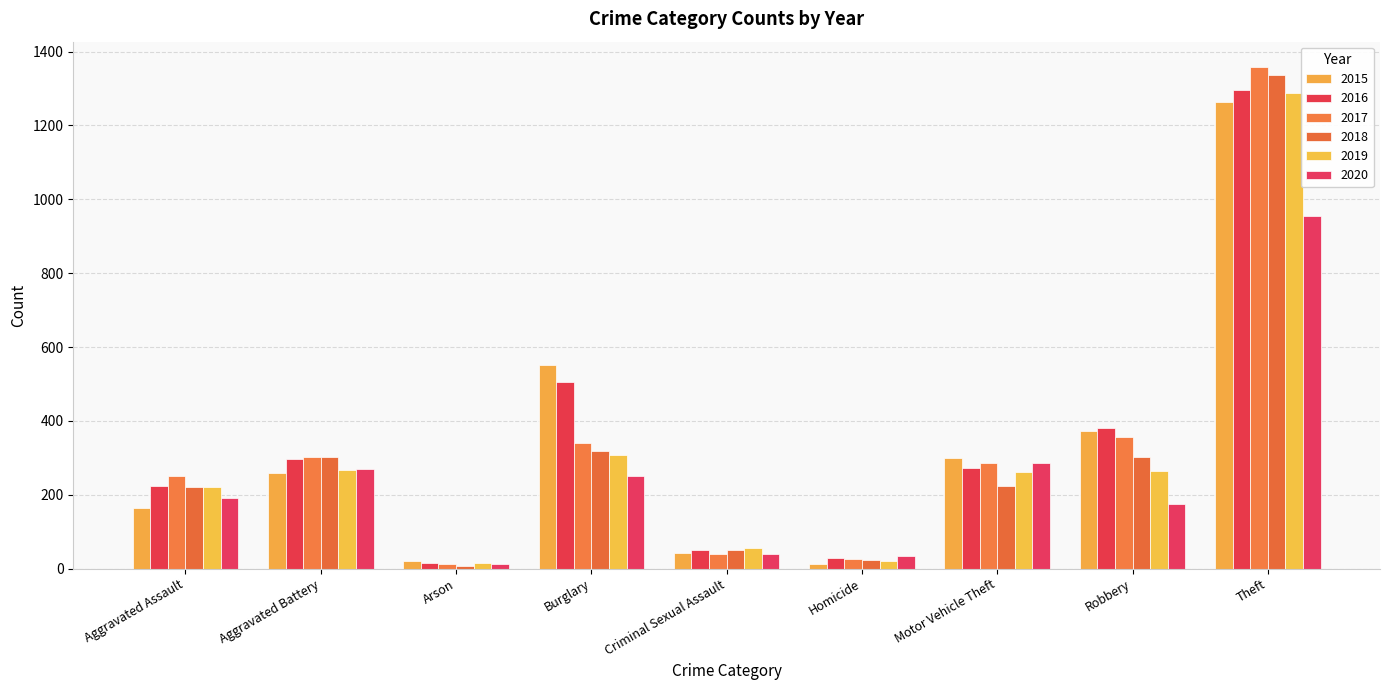

Which series has the widest spread of values?

2017